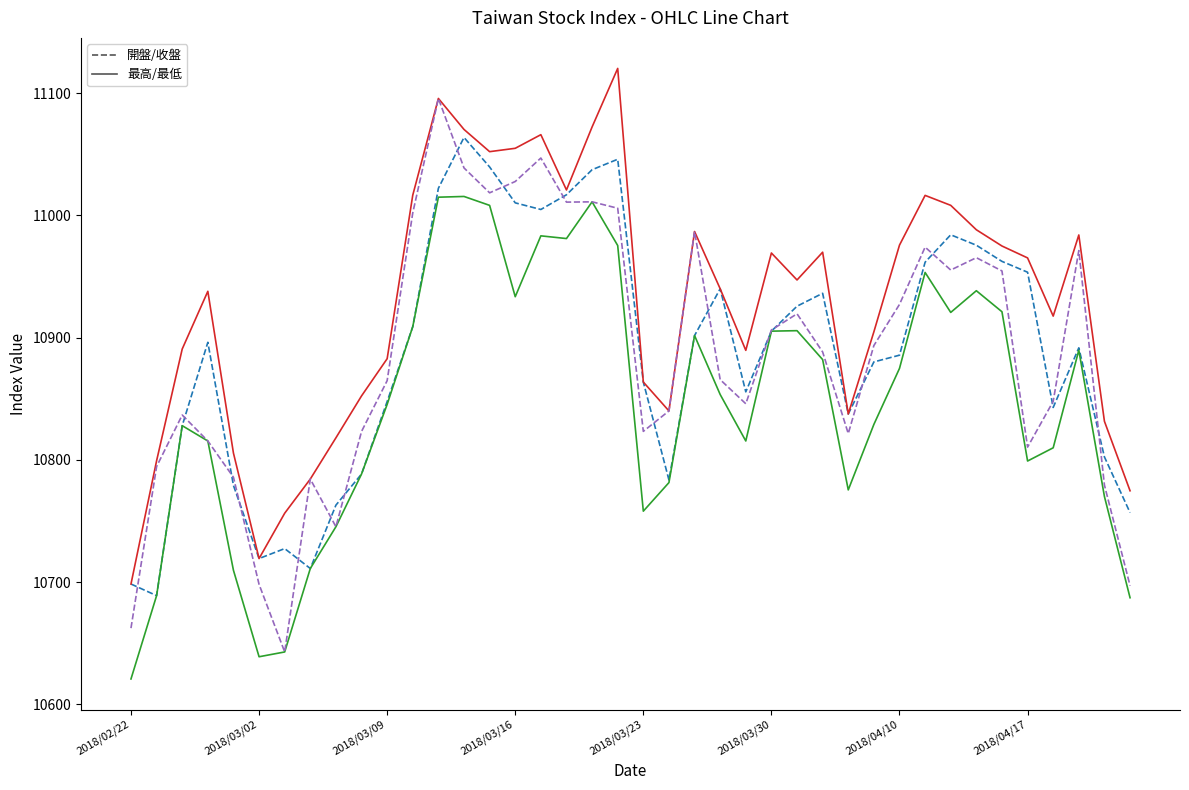

What is the greatest value displayed?

11120.2